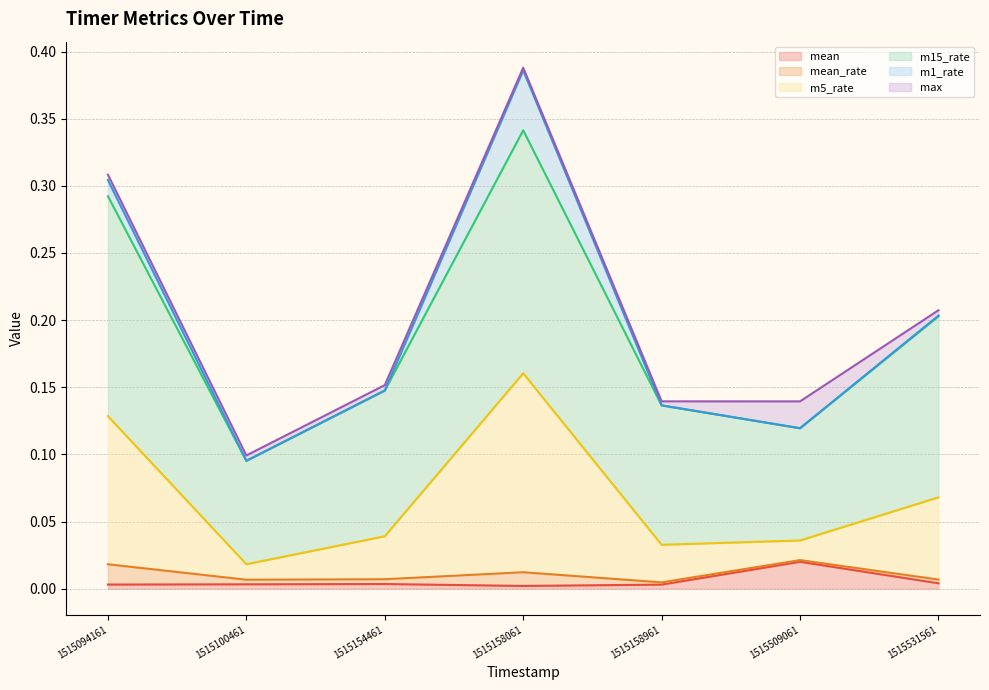

True or false: mean has a value of 0.0 at 1515531561.

False